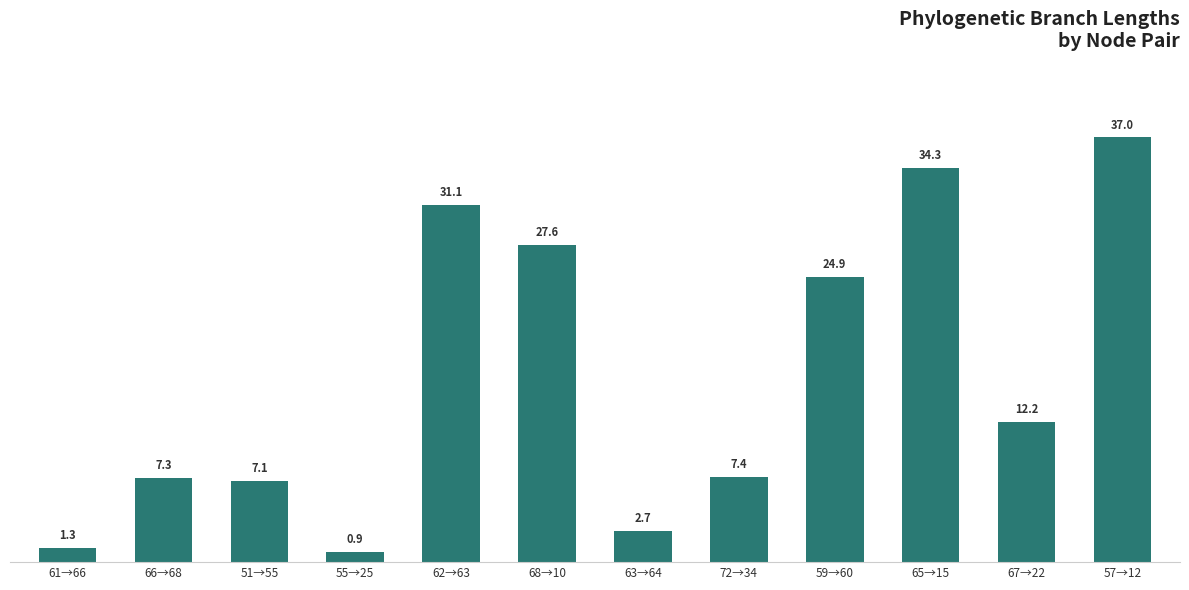

What is the approximate value at 62→63?

31.1